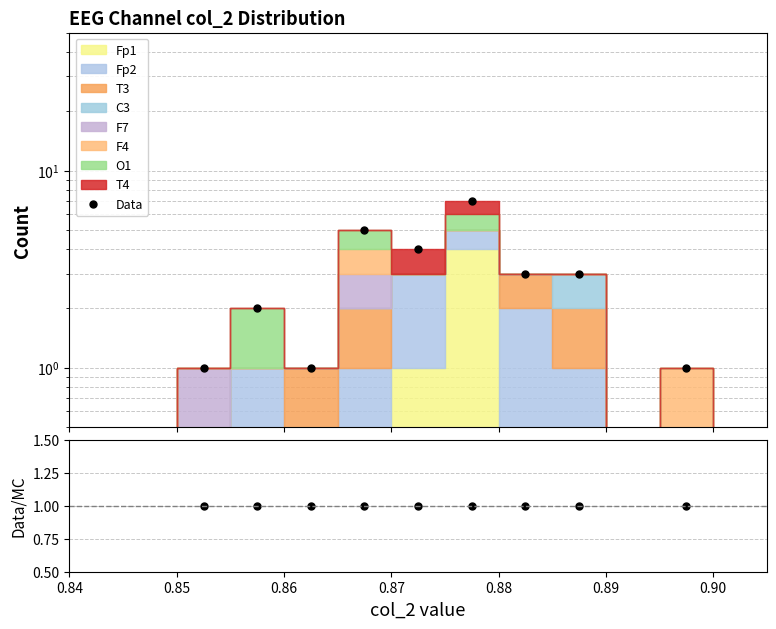

Does the chart display data point markers on the line(s)?

Yes